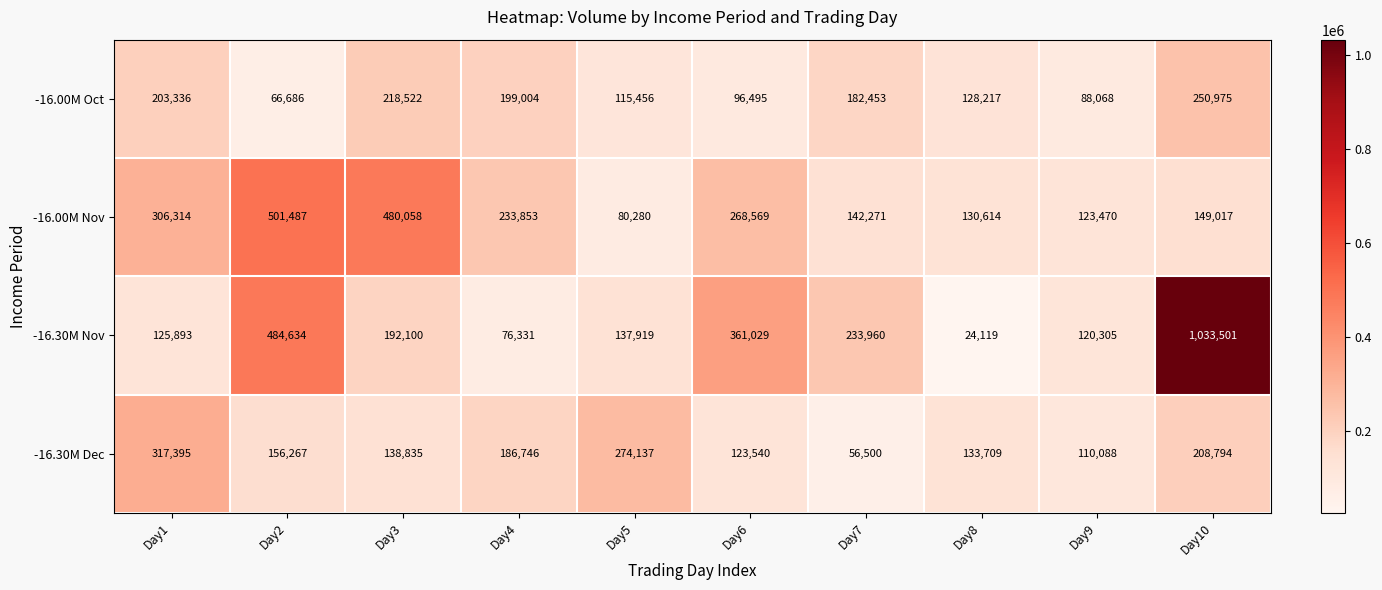

At how many categories does at least one series exceed 163529?

8